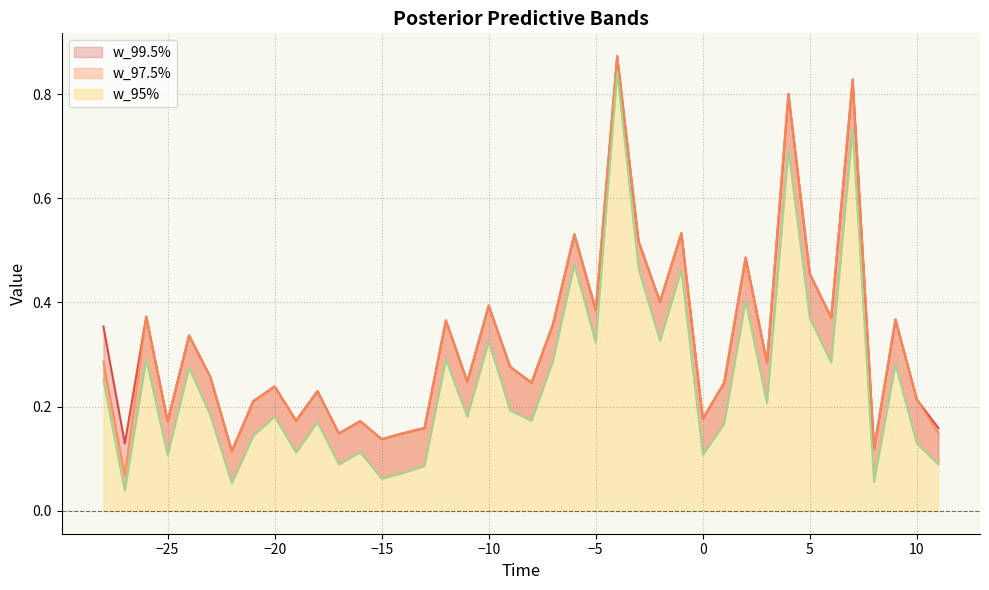

True or false: w_97.5% has a value of 0.2 at −25.

False